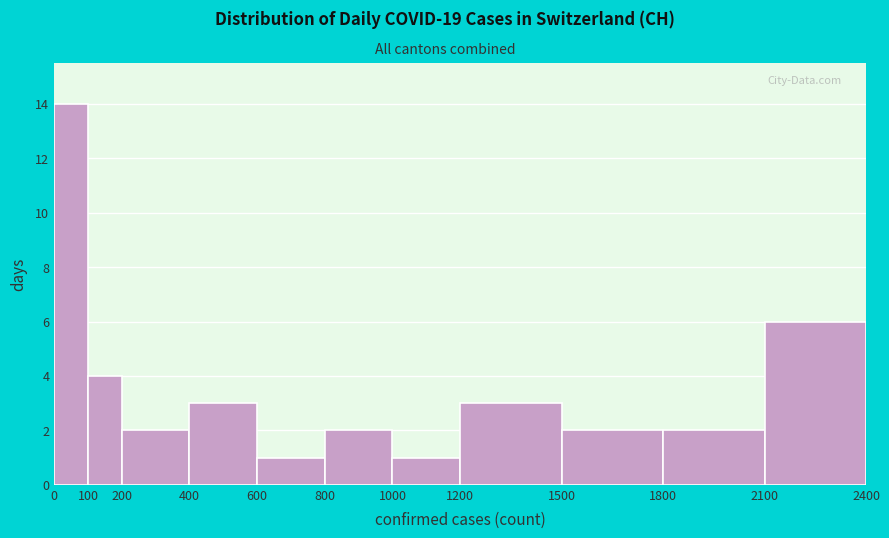

Which range on the x-axis has the tallest bar?

0 to 100